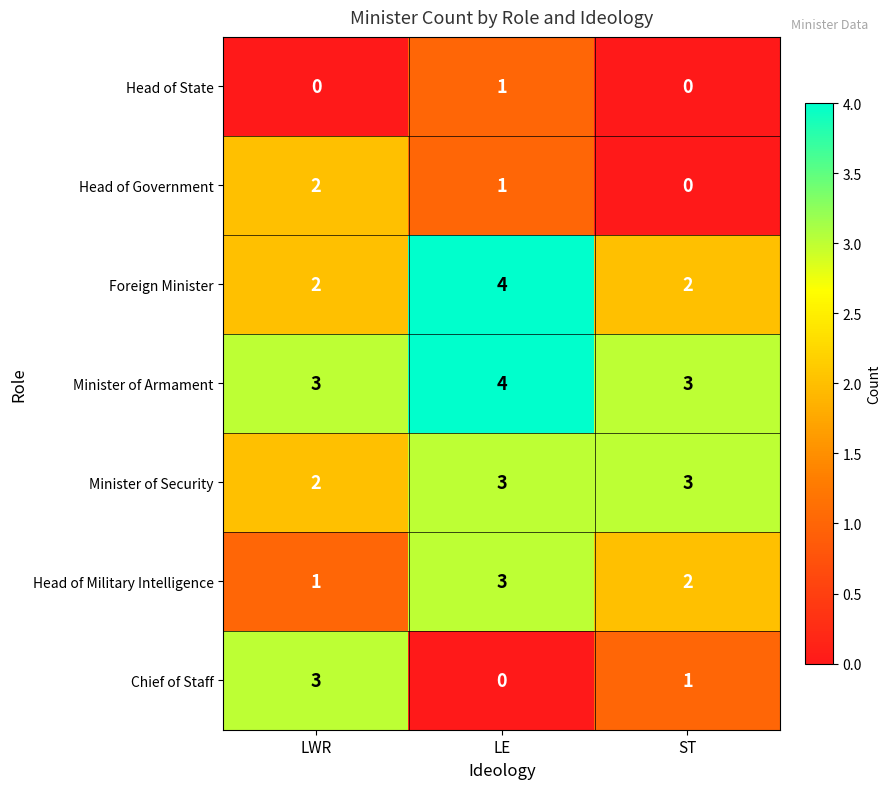

Rank the categories by Head of Military Intelligence value from highest to lowest.

LE, ST, LWR